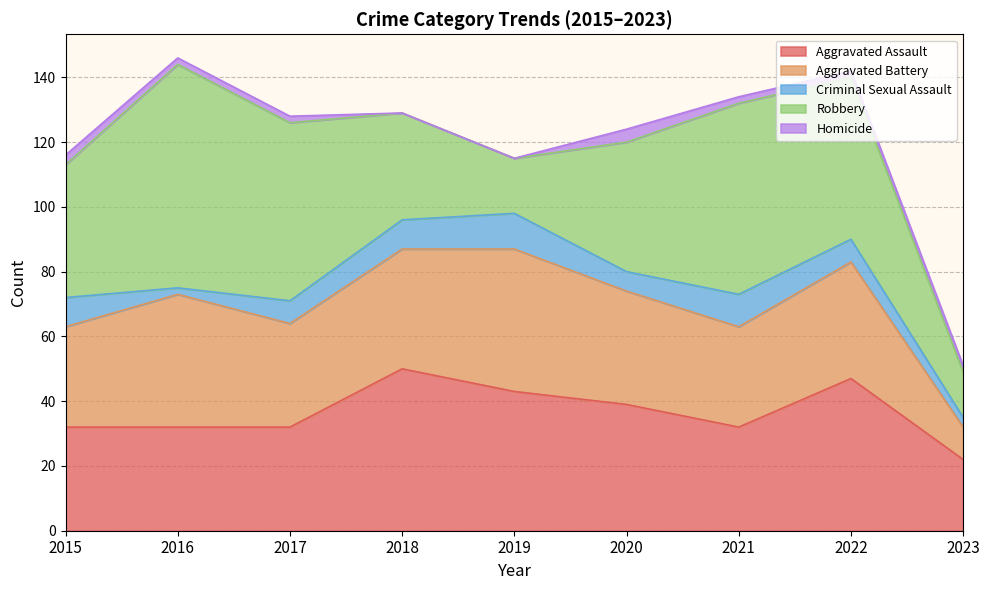

Reading left to right, extract all data points from this chart.

Aggravated Assault: 32	32	32	50	43	39	32	47	22
Aggravated Battery: 31	41	32	37	44	35	31	36	10
Criminal Sexual Assault: 9	2	7	9	11	6	10	7	3
Robbery: 41	69	55	33	17	40	59	50	14
Homicide: 3	2	2	0	0	4	2	2	2